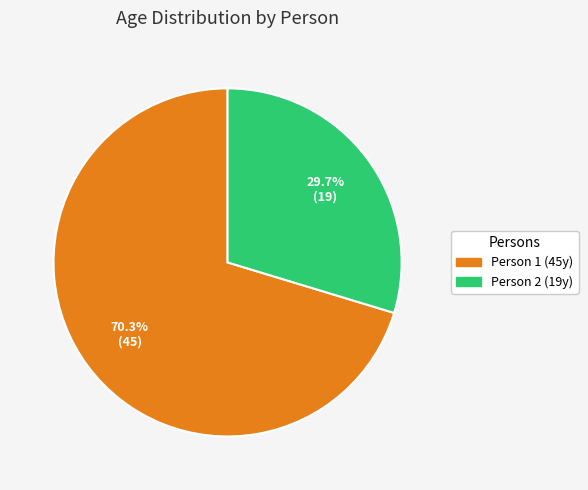

Which slice is the largest?

Person 1 (45y)